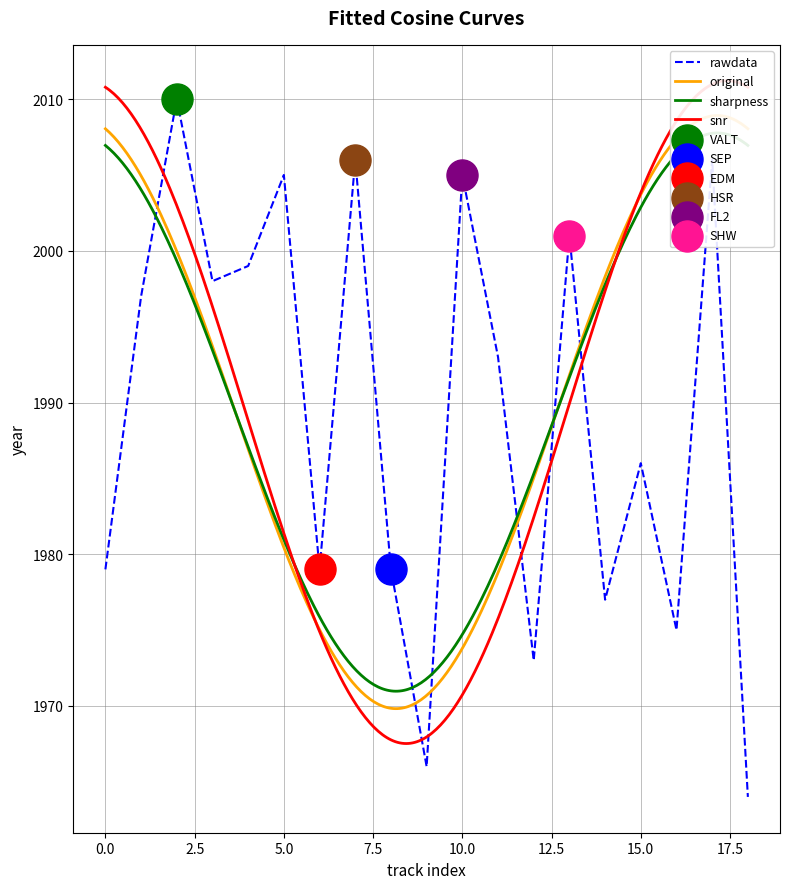

Which series has the widest spread of Y values?

rawdata